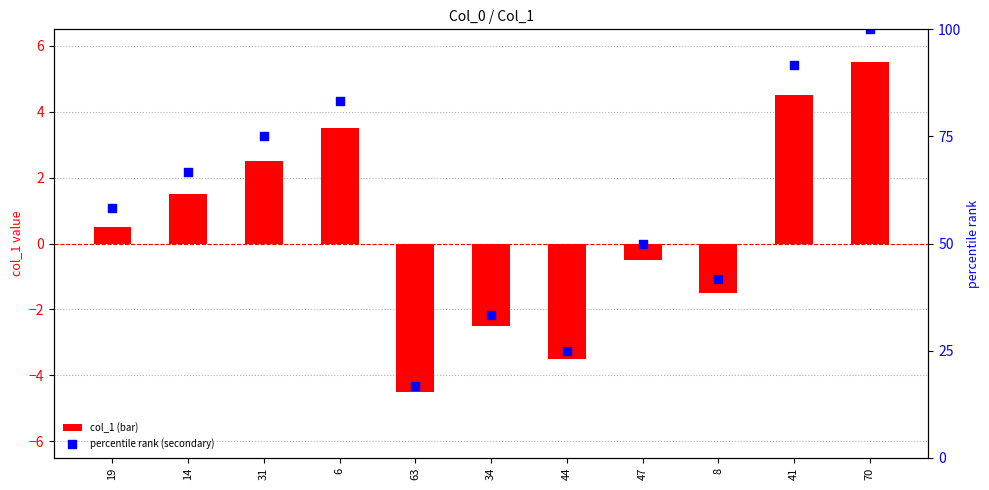

What are all the series names shown in the legend?

col_1 (bar), percentile rank (secondary)